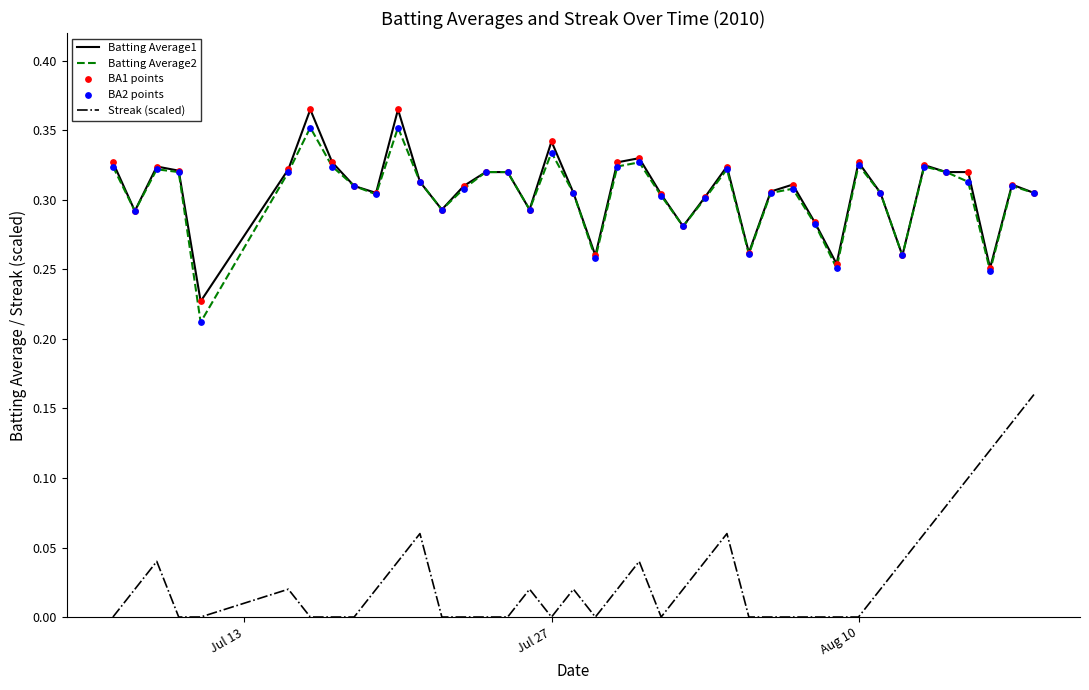

Which series has the widest spread of values?

Streak (scaled)